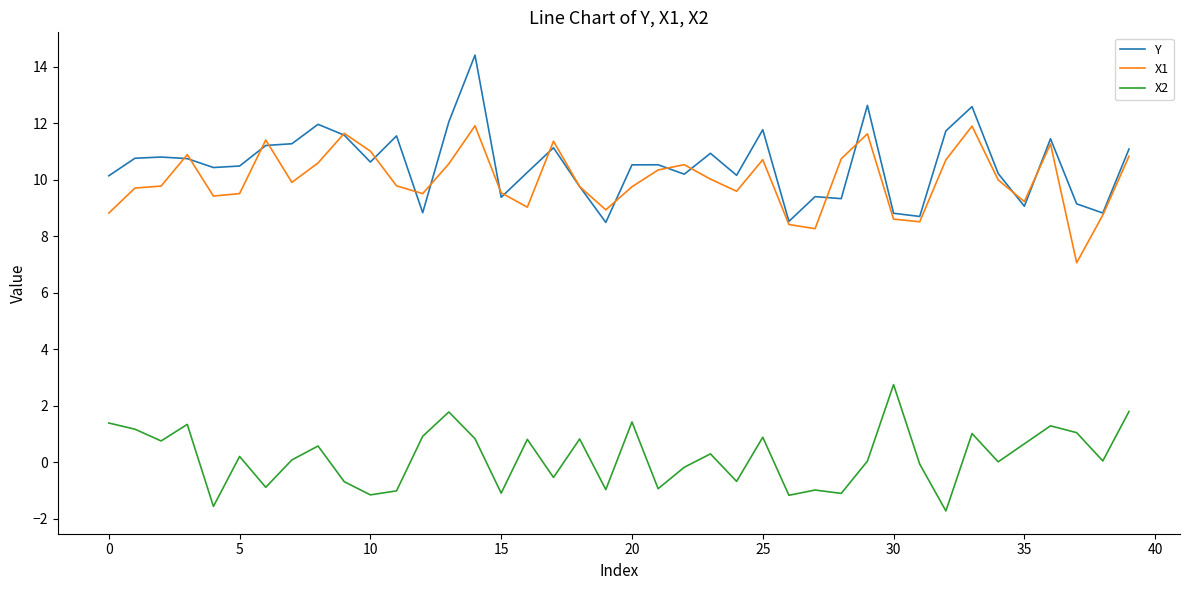

Which series has the largest range (max minus min)?

Y